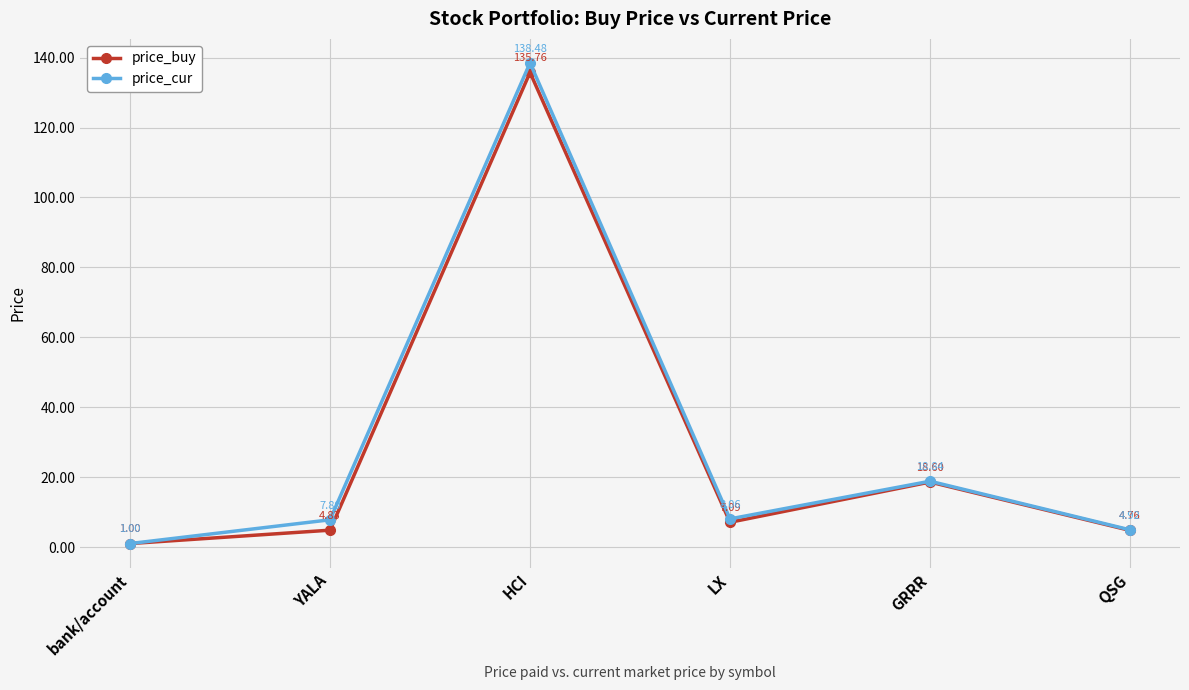

What is the label of the 4th point from the right?

HCI